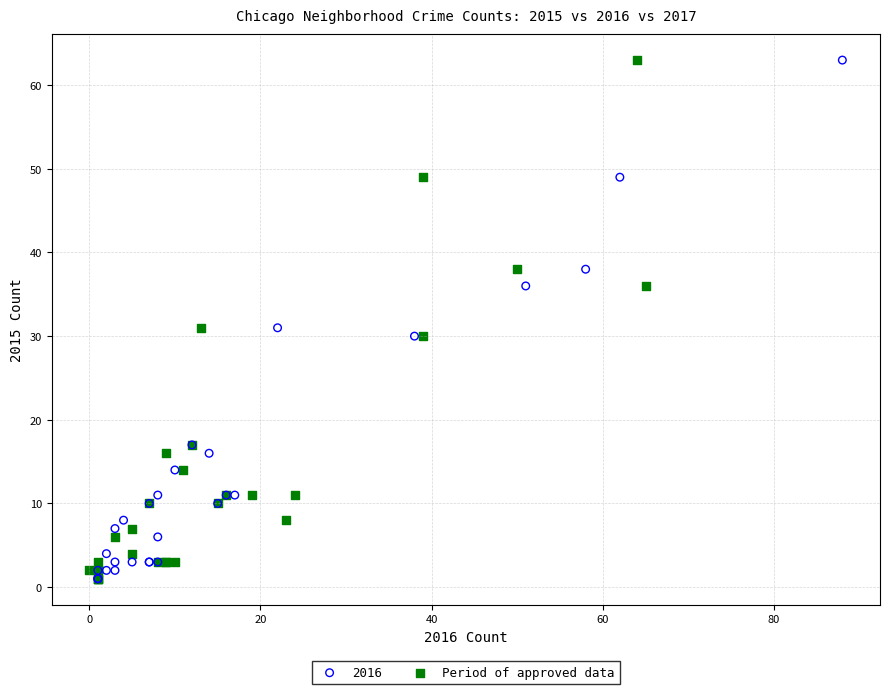

What are all the series names shown in the legend?

2016, Period of approved data